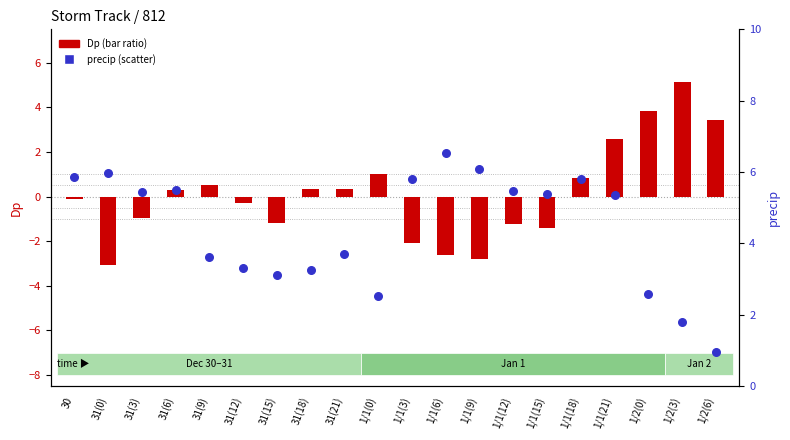

Which series has the largest total across all categories?

precip (scatter)